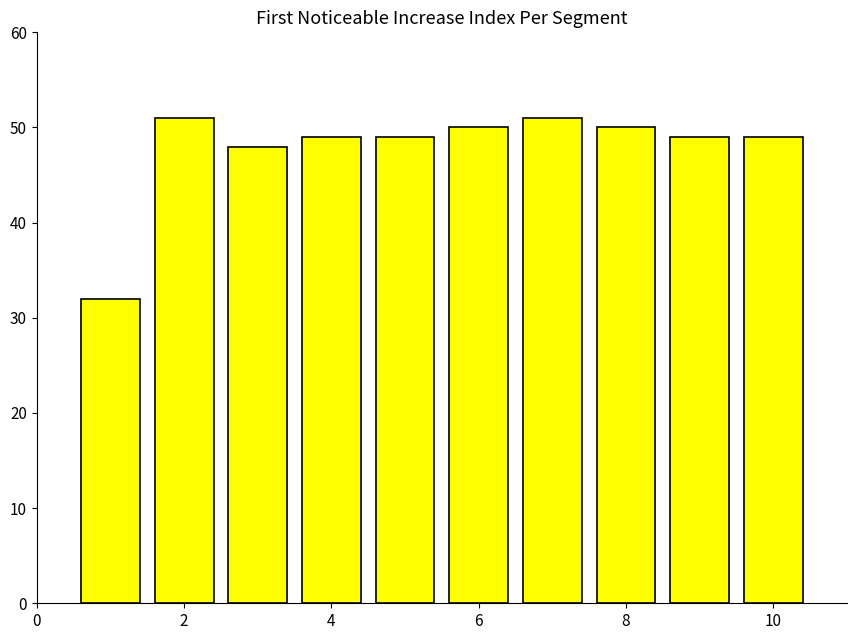

What is the value of the 3rd bar from the left?

48